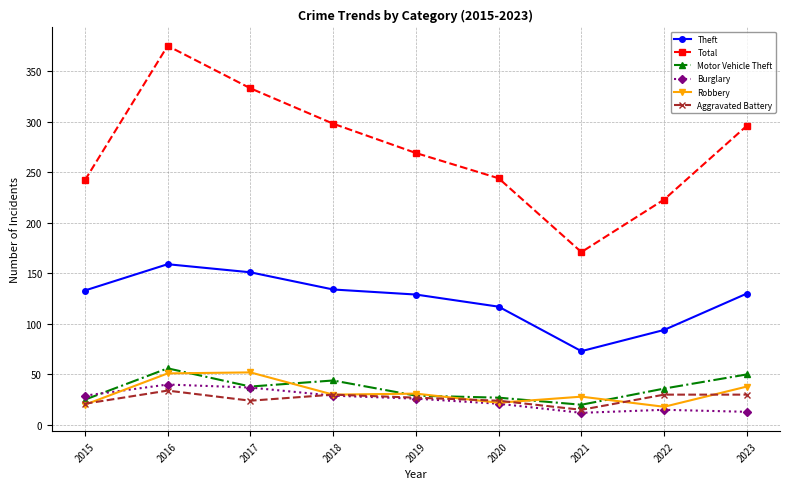

How many interior local valleys does the Total series have?

1